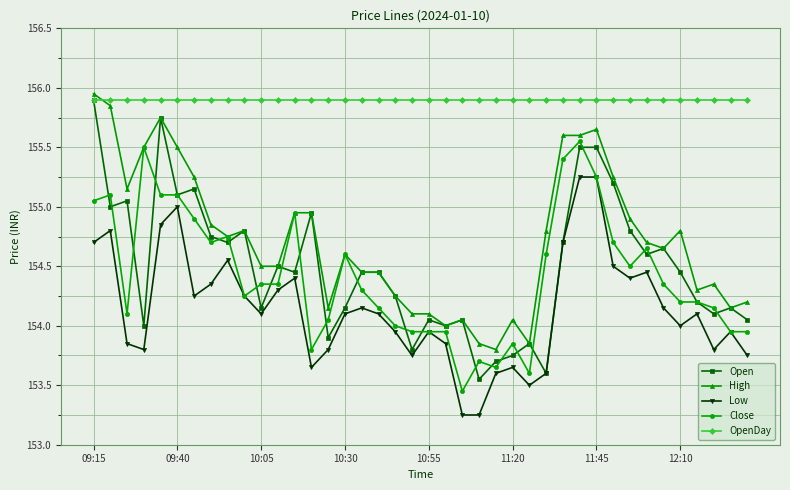

What is the value of the Open point at the 2nd from the left?

155.0